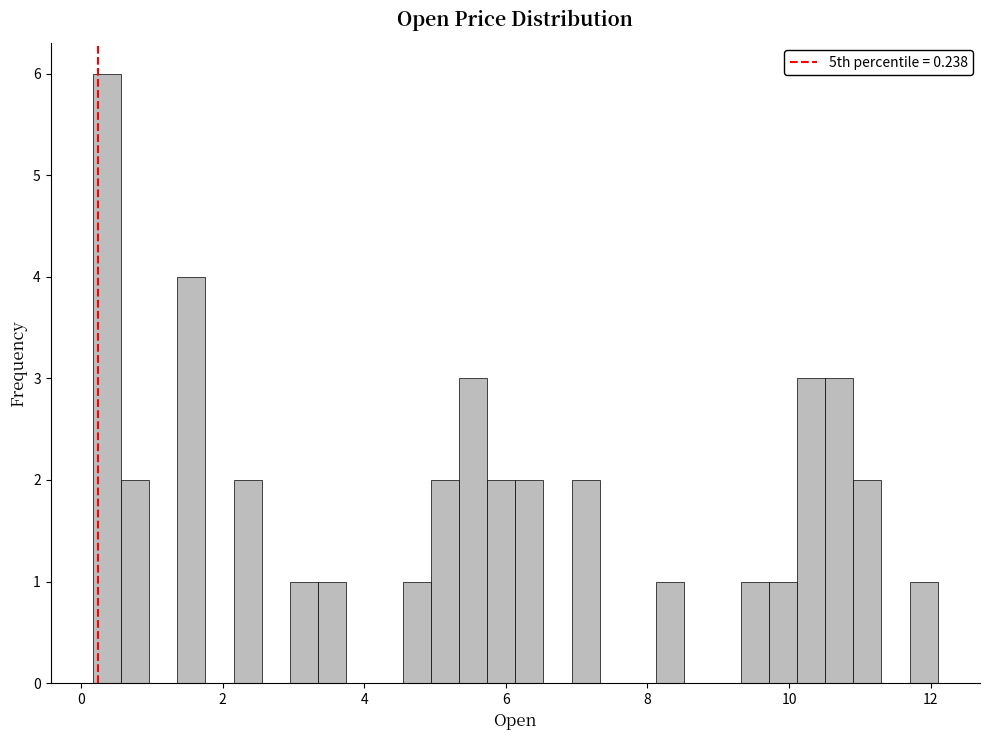

Read against the x-axis, roughly where is the centre of the tallest bar?

0.4